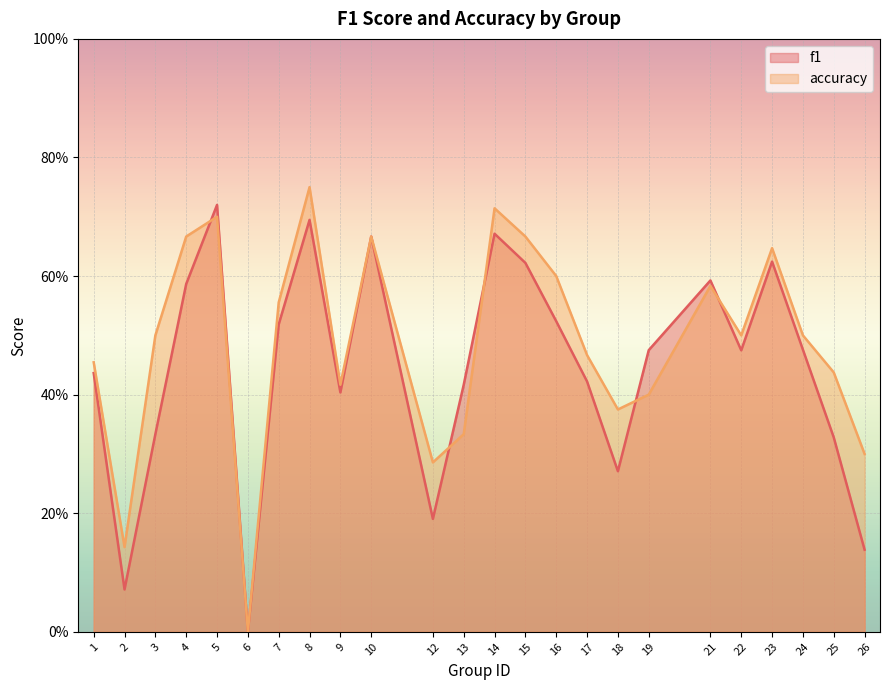

Reading right to left, extract all data points from this chart.

f1: 0.1	0.3	0.5	0.6	0.5	0.6	0.5	0.3	0.4	0.5	0.6	0.7	0.4	0.2	0.7	0.4	0.7	0.5	0.0	0.7	0.6	0.3	0.1	0.4
accuracy: 0.3	0.4	0.5	0.6	0.5	0.6	0.4	0.4	0.5	0.6	0.7	0.7	0.3	0.3	0.7	0.4	0.8	0.6	0.0	0.7	0.7	0.5	0.1	0.5